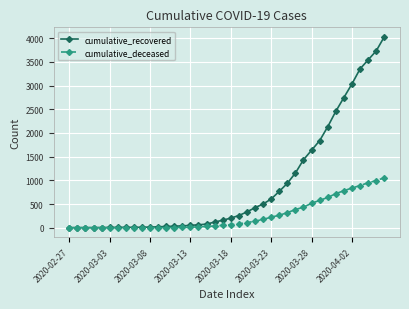

Which series has the widest spread of values?

cumulative_recovered